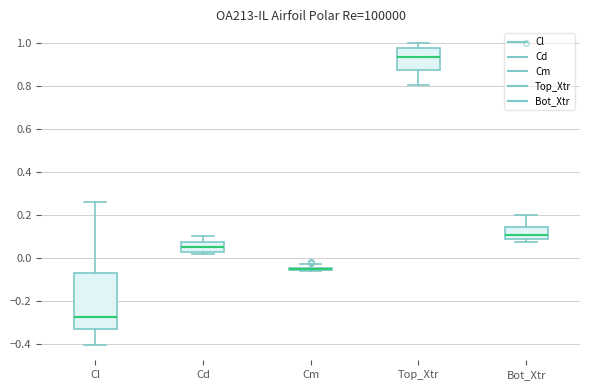

Comparing the boxes themselves (not the whiskers), which one is the tallest?

Cl